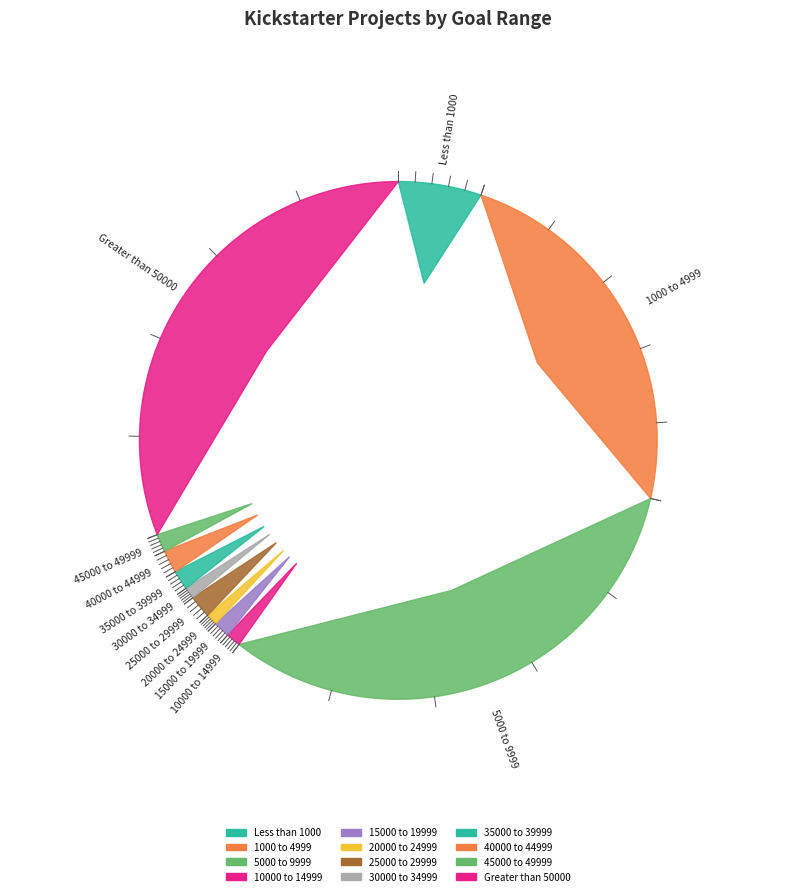

Does 20000 to 24999 account for over 50% of the chart?

No